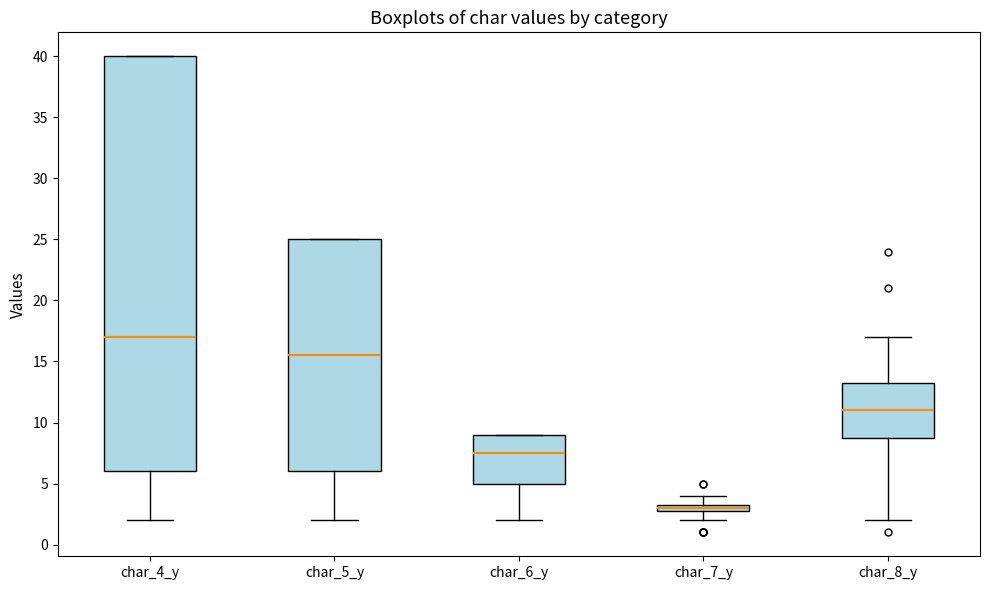

Which box has the lowest median line?

char_7_y